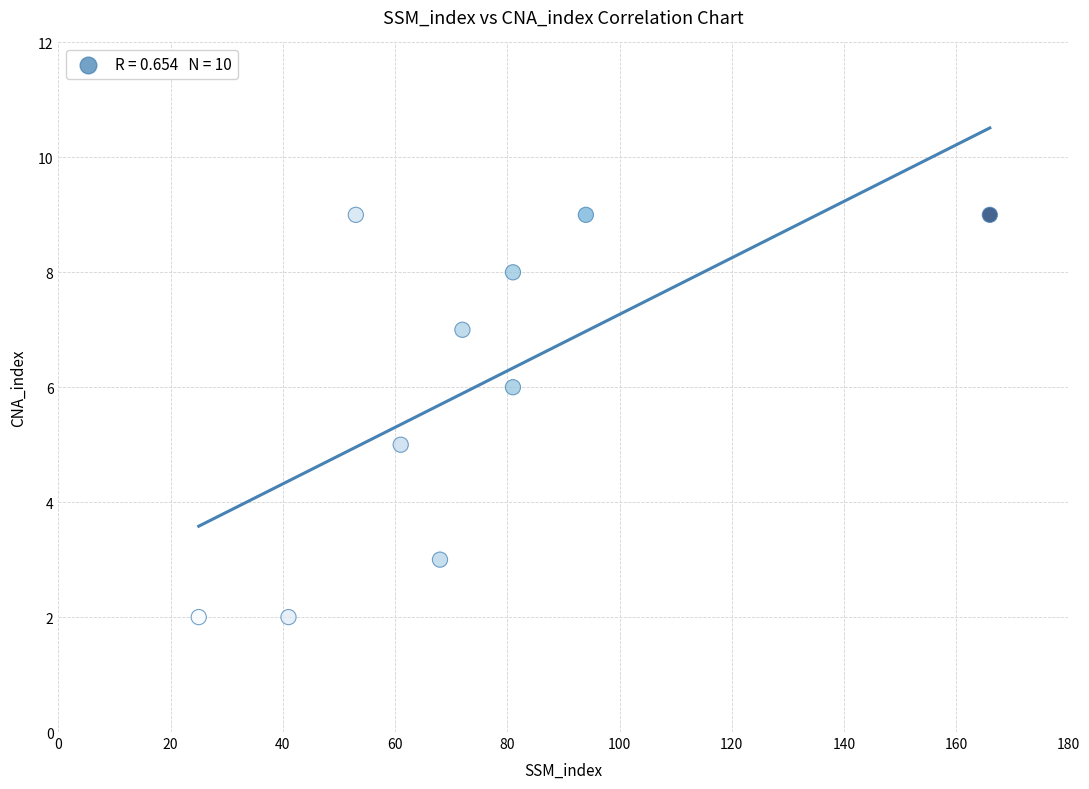

What is the average X value?

74